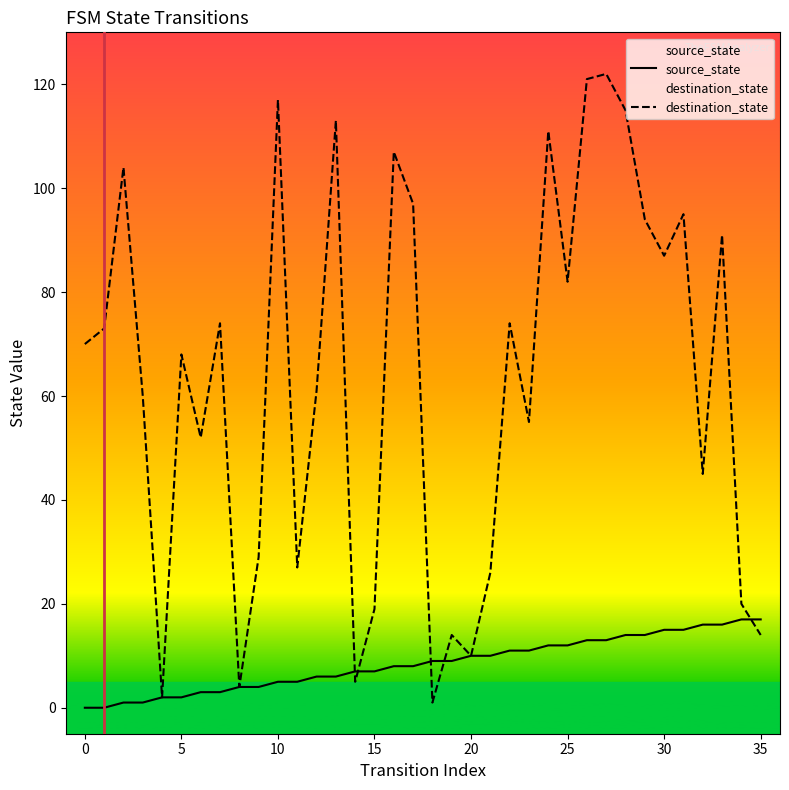

Reading left to right, list all the values displayed in this chart.

source_state: 0	0	1	1	2	2	3	3	4	4	5	5	6	6	7	7	8	8	9	9	10	10	11	11	12	12	13	13	14	14	15	15	16	16	17	17
destination_state: 70	73	104	60	2	68	52	74	4	29	117	27	61	113	5	19	107	97	1	14	10	26	74	55	111	82	121	122	115	94	87	95	45	91	20	14